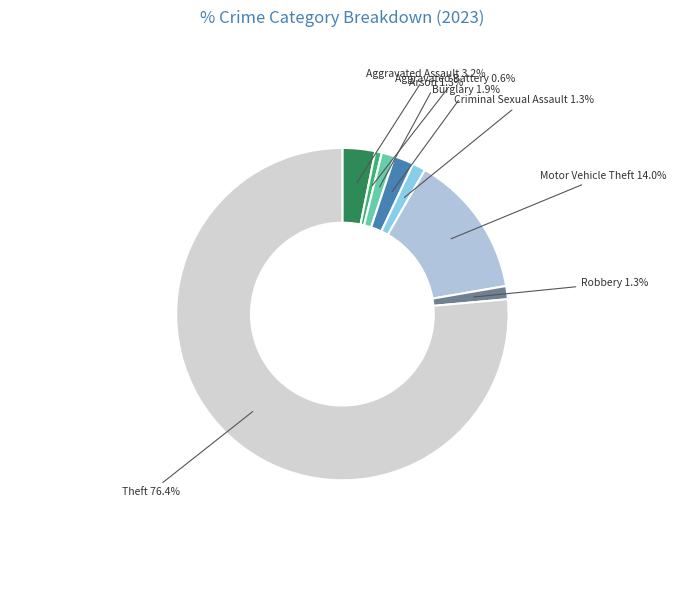

Which category accounts for the majority?

Theft